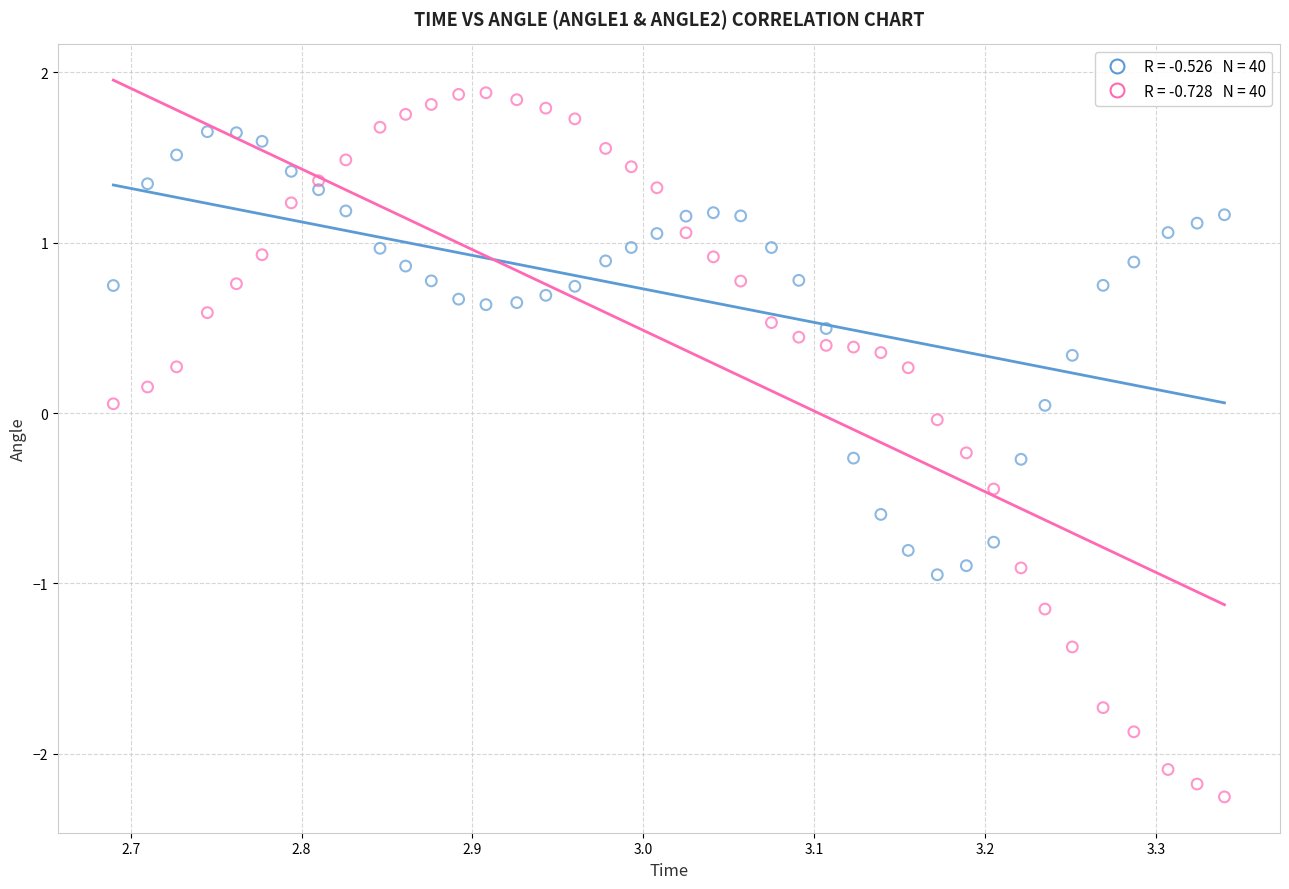

Across all data points, what is the range of Y values (max minus min)?

4.1